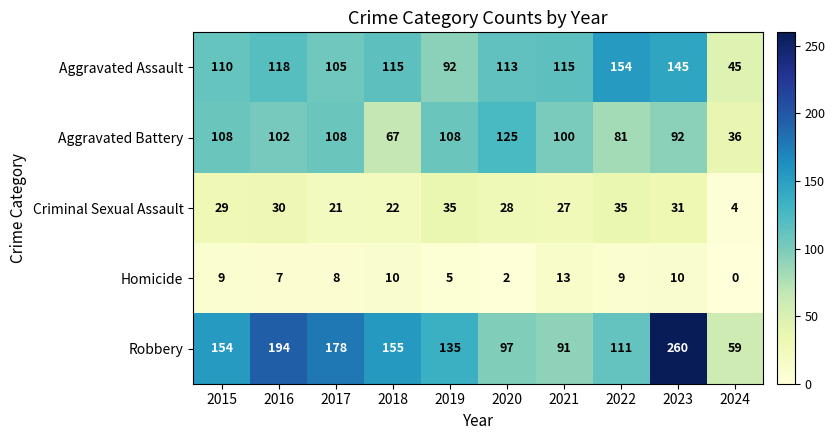

Which label corresponds to the smallest value in the chart?

2024